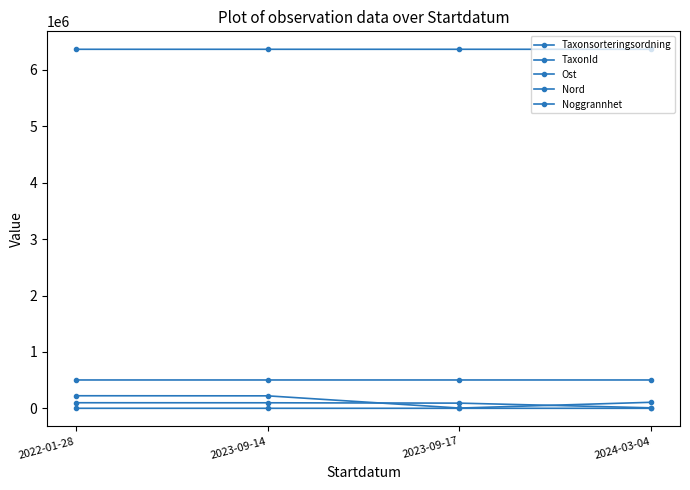

Which series has the widest spread of values?

TaxonId